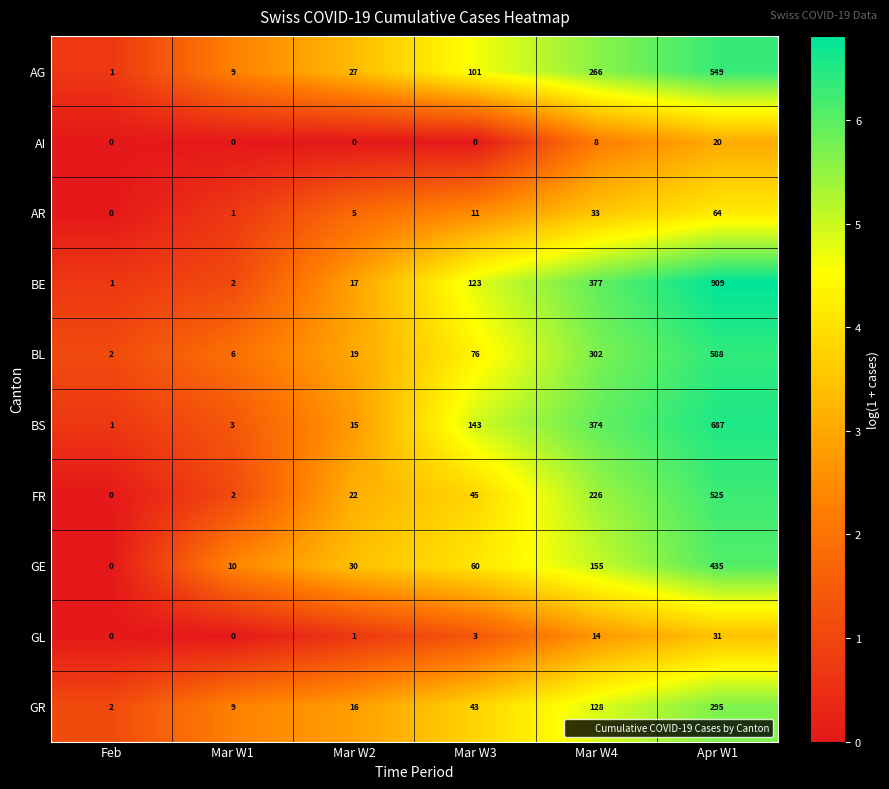

True or false: AG has a value of 2 at Mar W1.

False